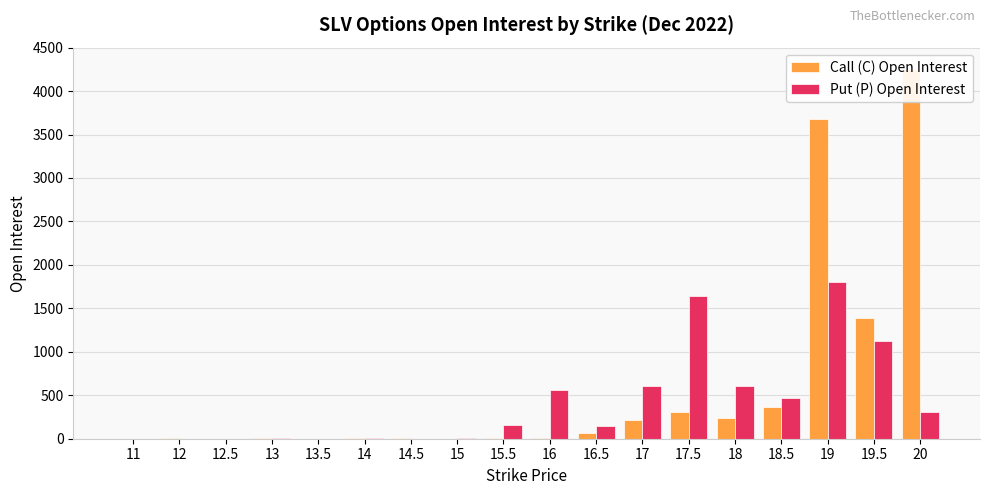

Reading right to left, what are all the values shown in this chart?

Call (C) Open Interest: 4256	1389	3673	360	233	308	218	65	6	10	1	10	11	0	10	0	13	0
Put (P) Open Interest: 312	1128	1805	470	604	1641	608	145	558	162	5	0	10	2	7	0	0	0